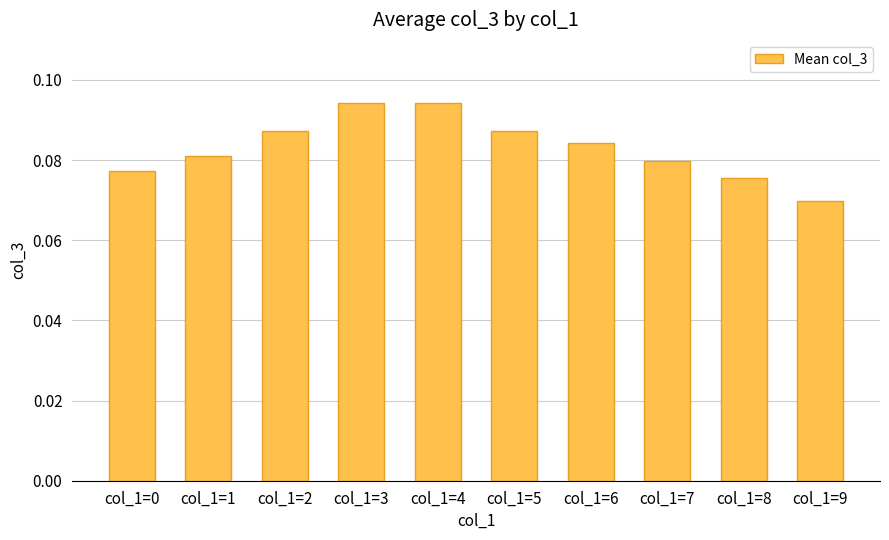

Count the values in the range 0 to 1.

10